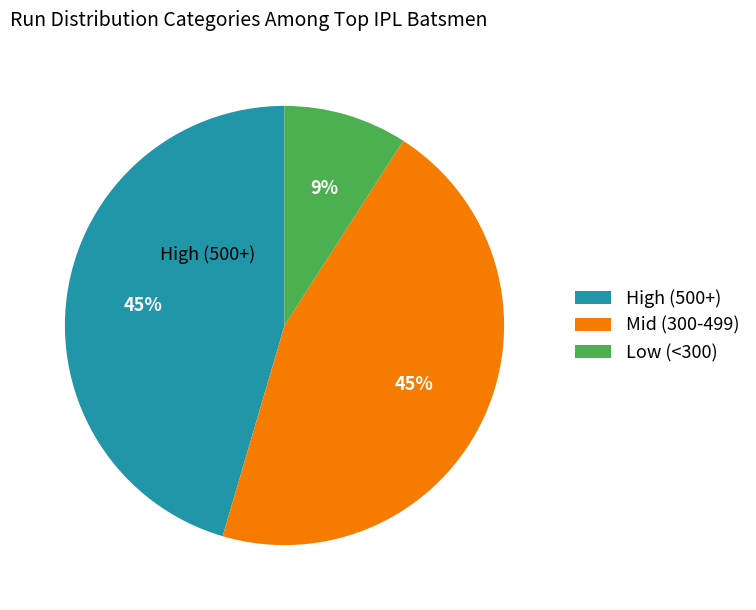

Which category has the smallest portion of the pie?

Low (<300)